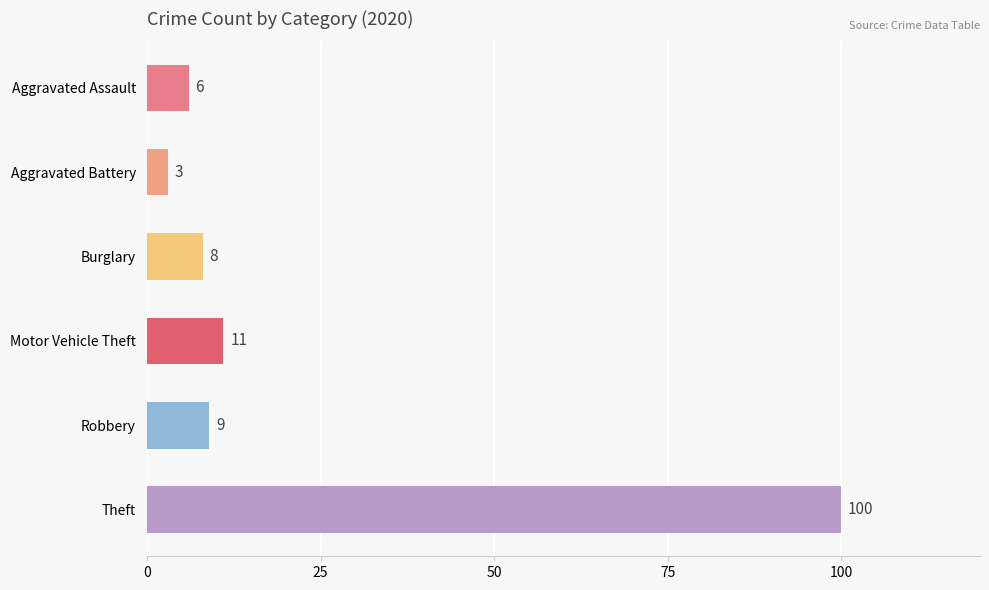

Which series has the widest spread of values?

Theft